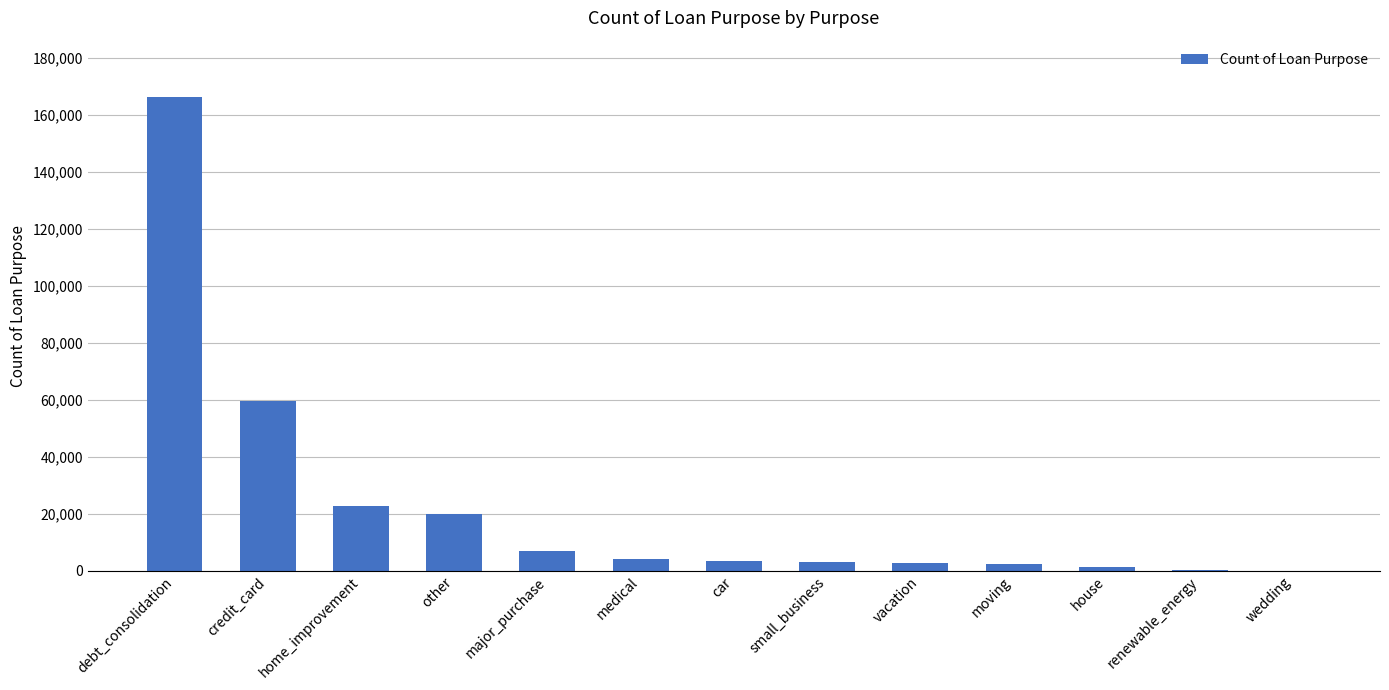

What is the greatest value displayed?

166034